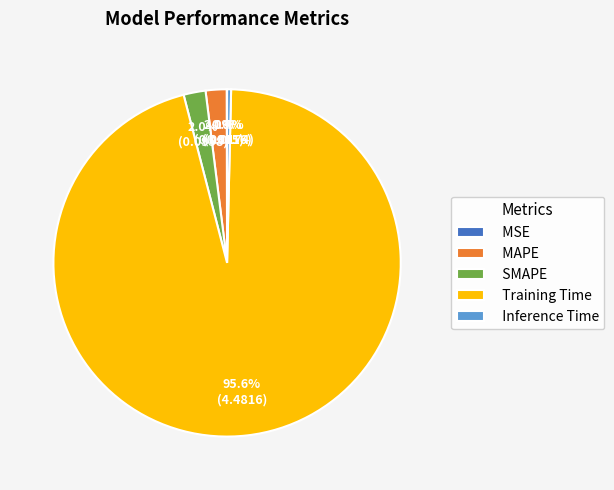

What is the largest slice in the pie chart?

Training Time